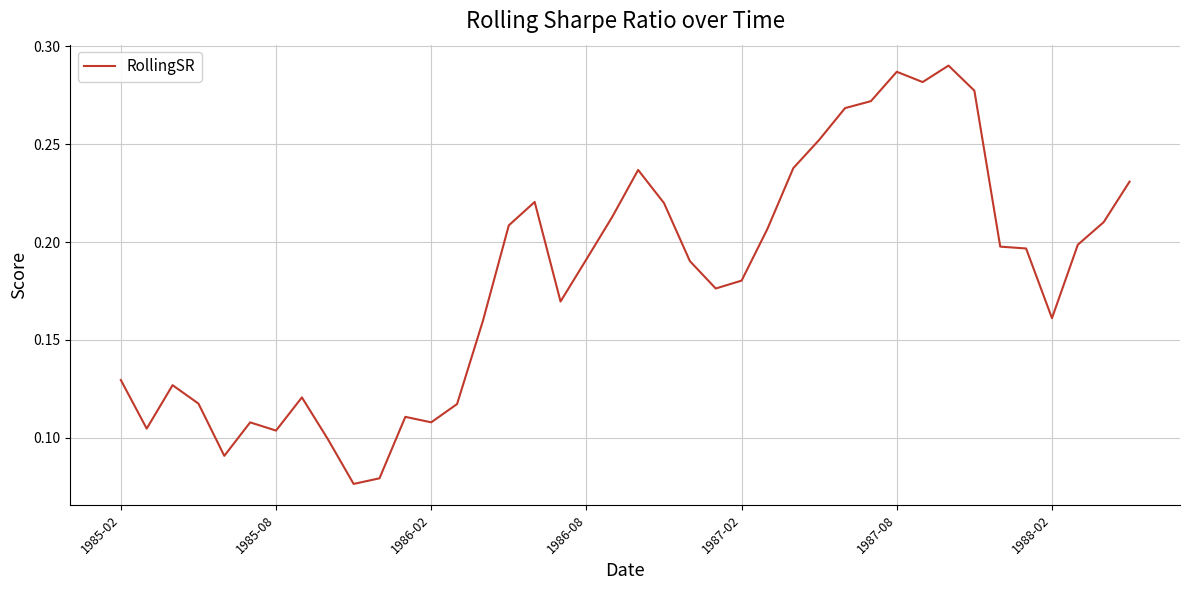

How many lines are shown in the chart?

1